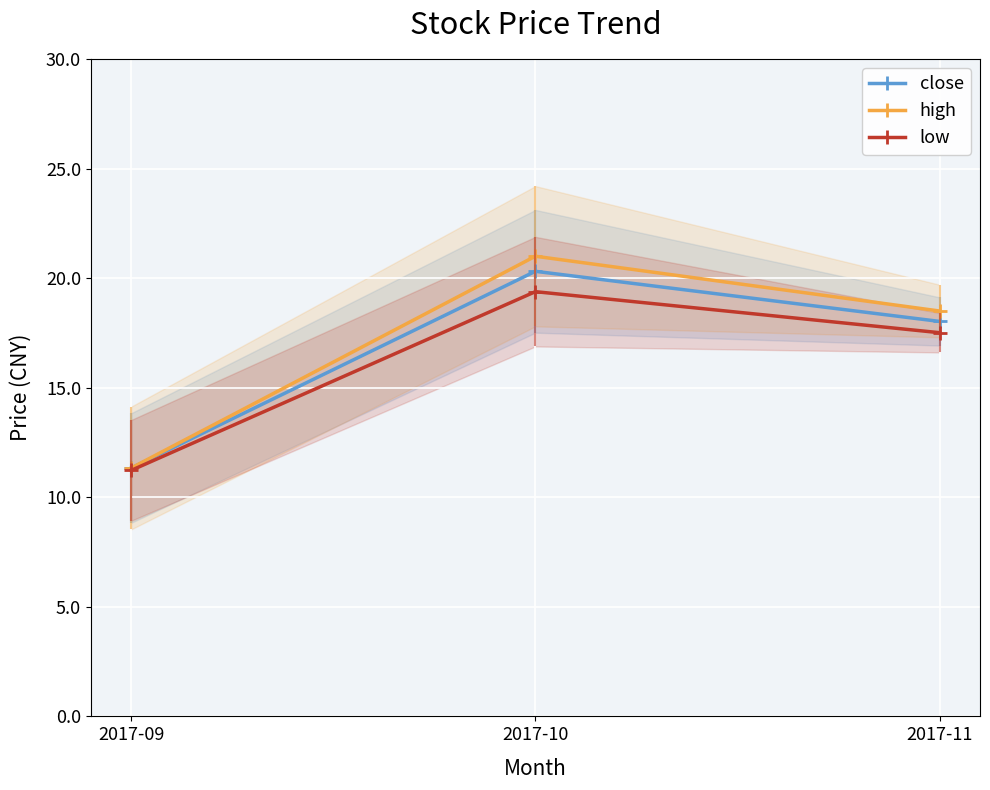

At how many categories does at least one series exceed 17?

2